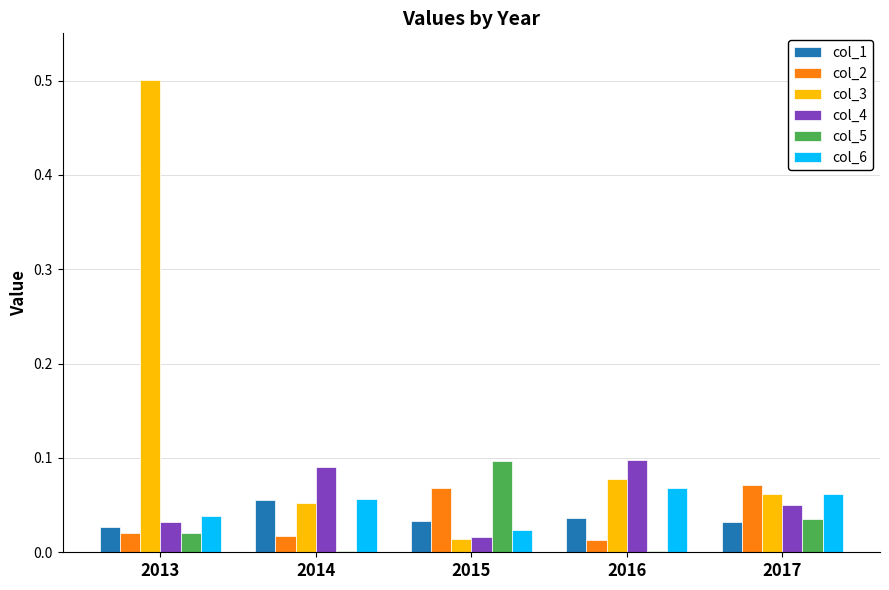

The value of col_5 at 2014 is 0.0. True or false?

True